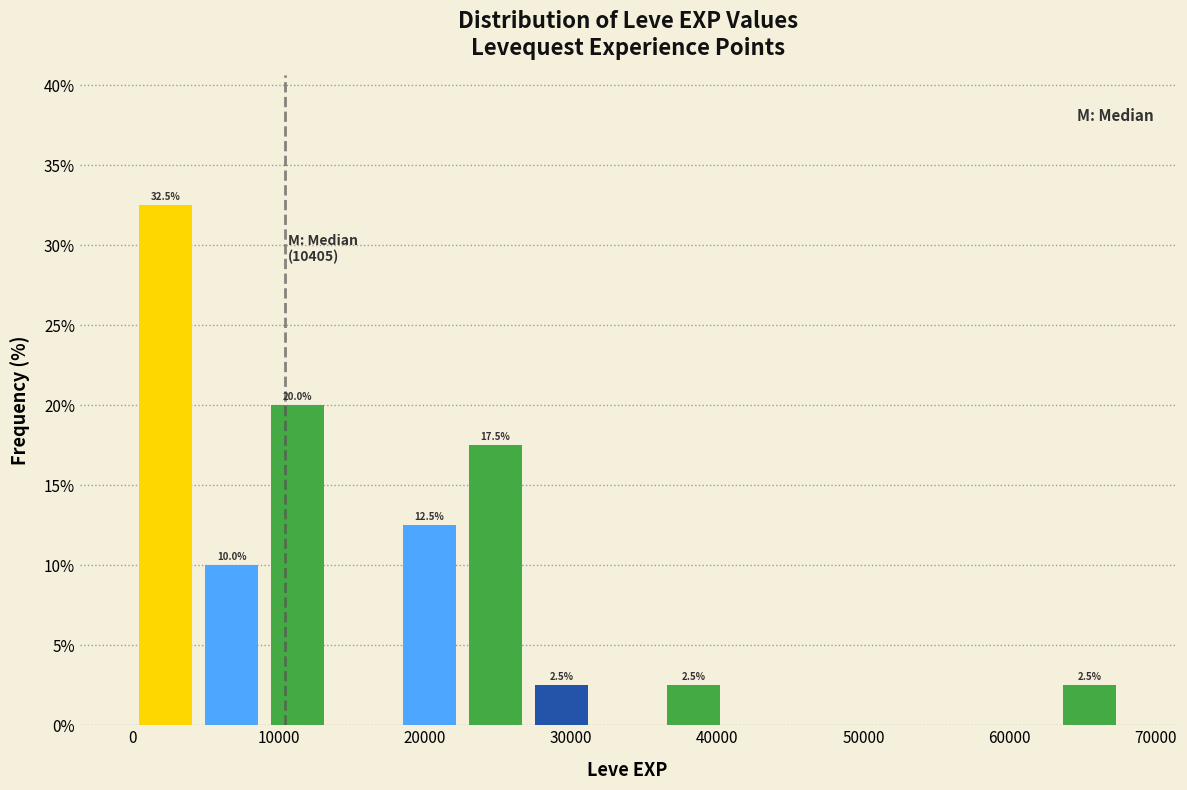

Over which range of the x-axis is the bar tallest?

0 to 5000